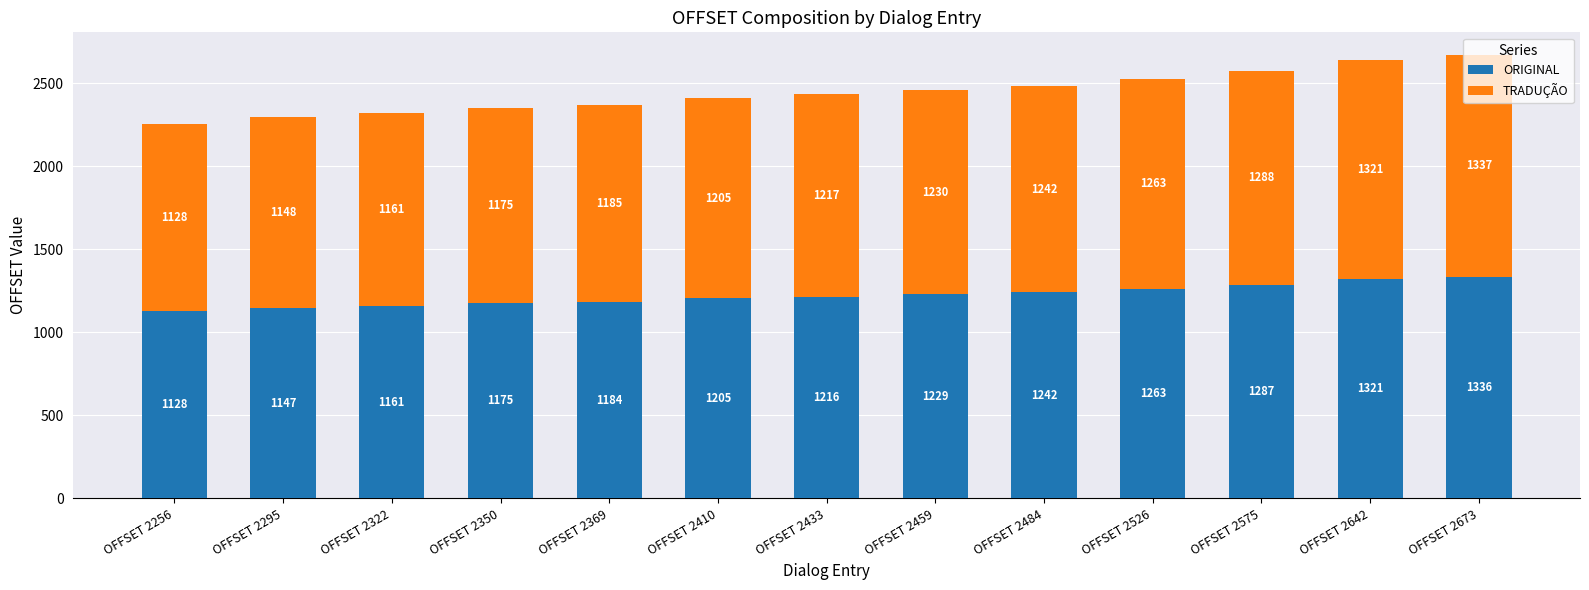

What is the difference between the maximum and minimum values in the ORIGINAL series?

208